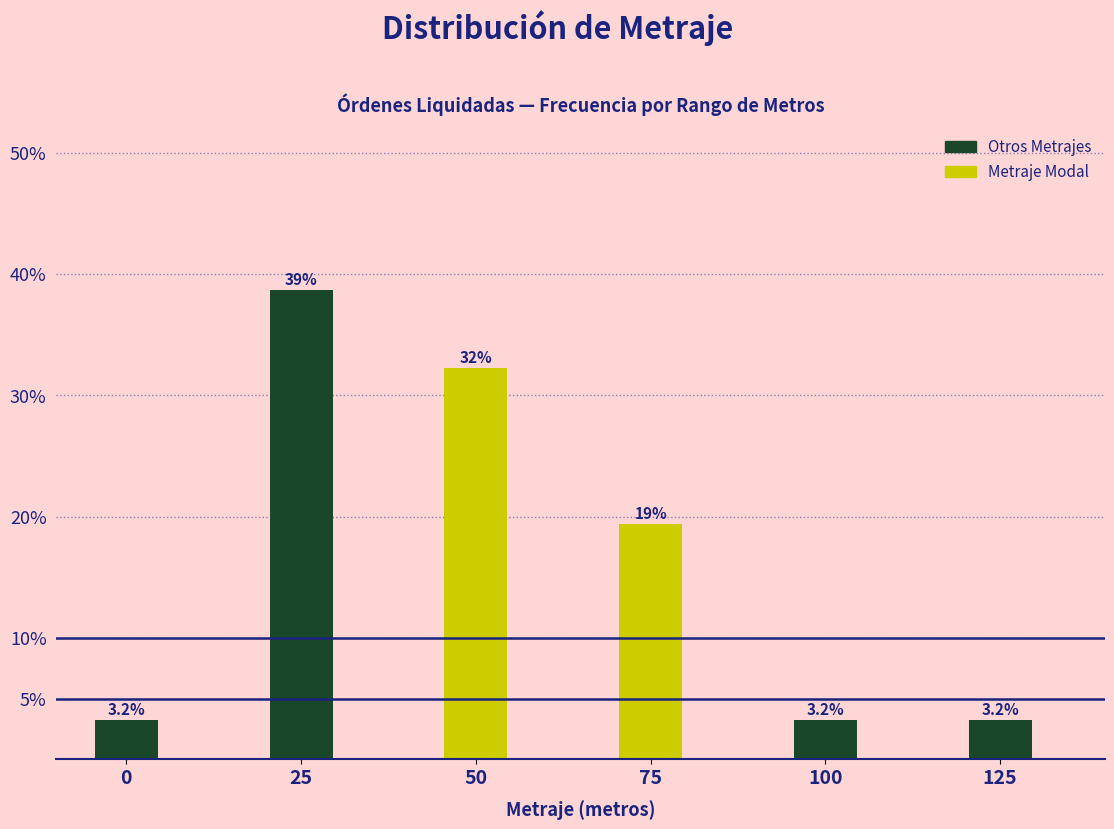

Are the bars horizontal?

No